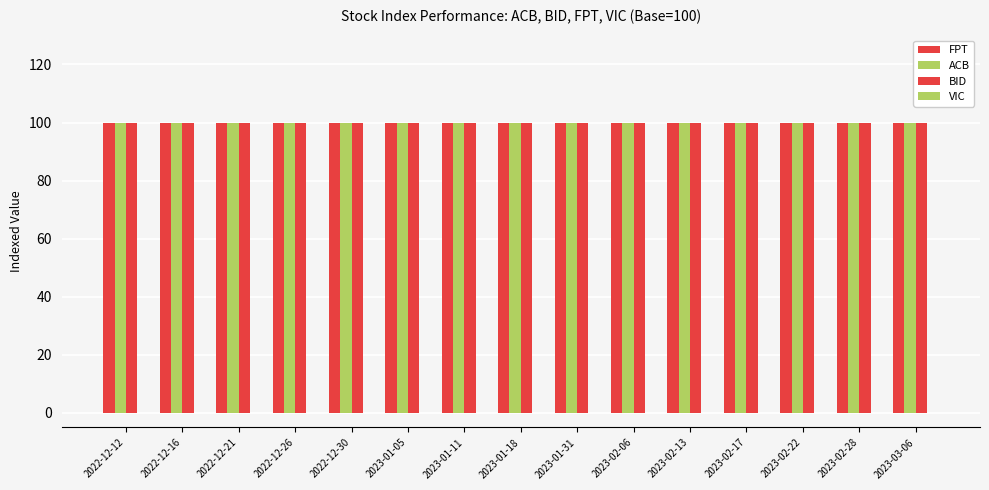

What is the label of the 5th bar from the right?

2023-02-13